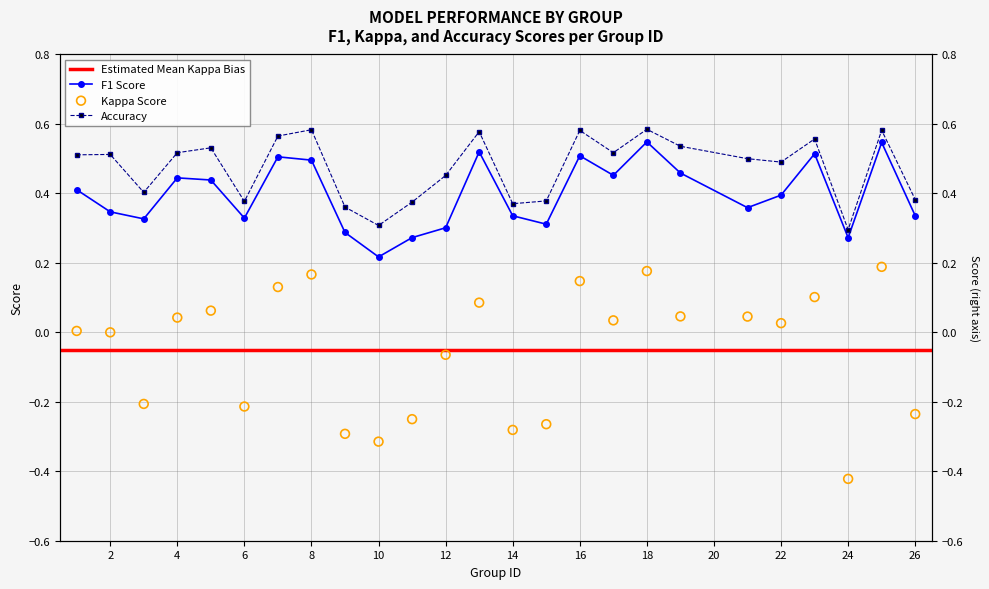

At which category is the sum across all series the highest?

25